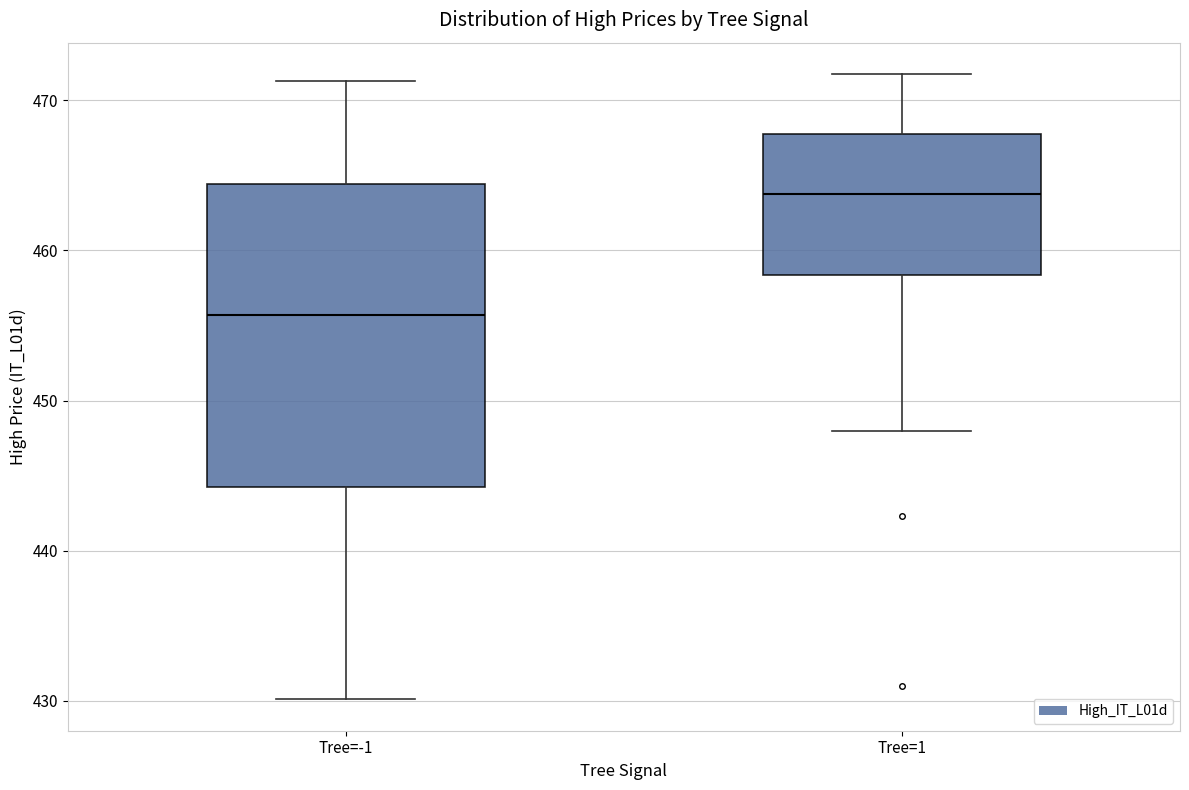

Where does the lower whisker of the box for Tree=-1 end on the y-axis? The values are not printed on the chart, so give them approximately, as read against the axis.

430